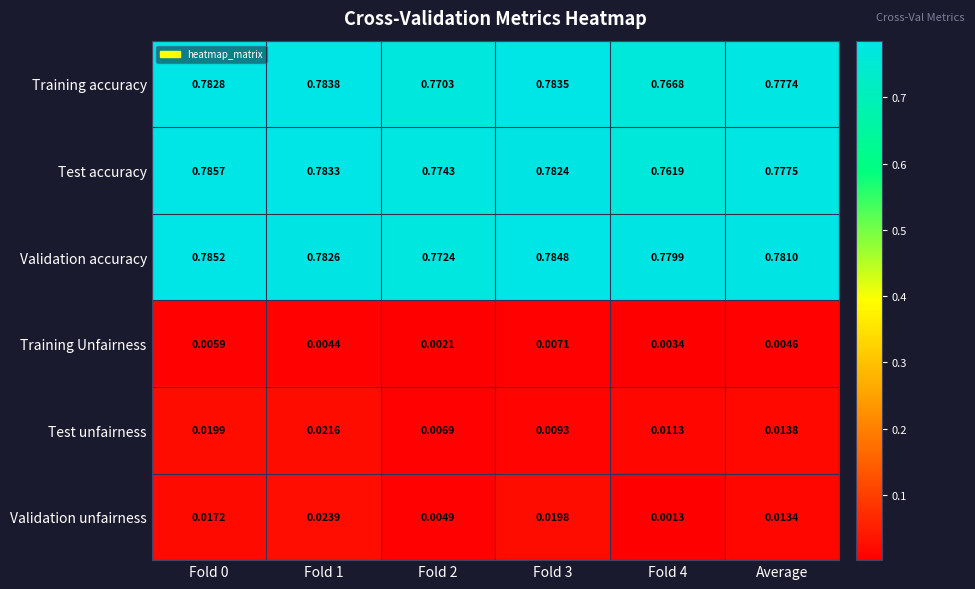

At Fold 0, list the series in order from largest to smallest.

Test accuracy, Validation accuracy, Training accuracy, Test unfairness, Validation unfairness, Training Unfairness